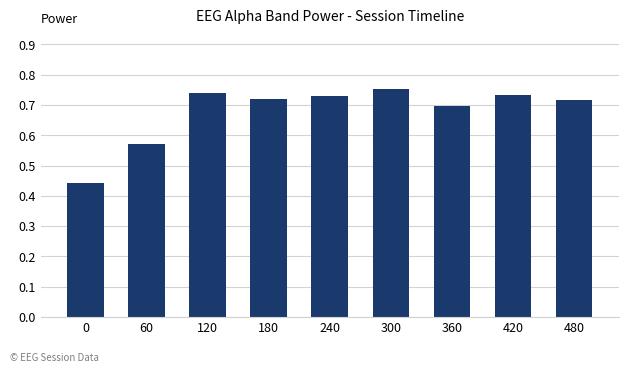

Between 120 and 360, which is larger?

120